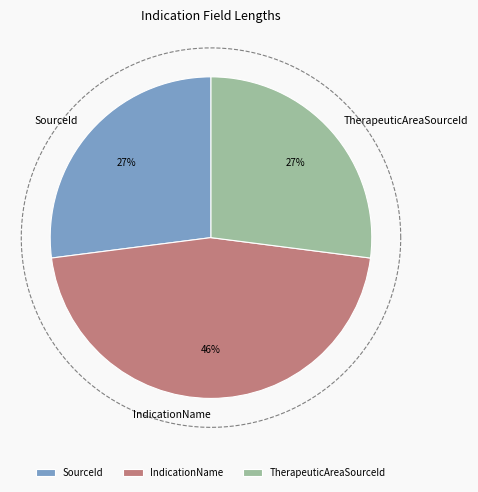

To the nearest percent, what portion does TherapeuticAreaSourceId represent?

27%